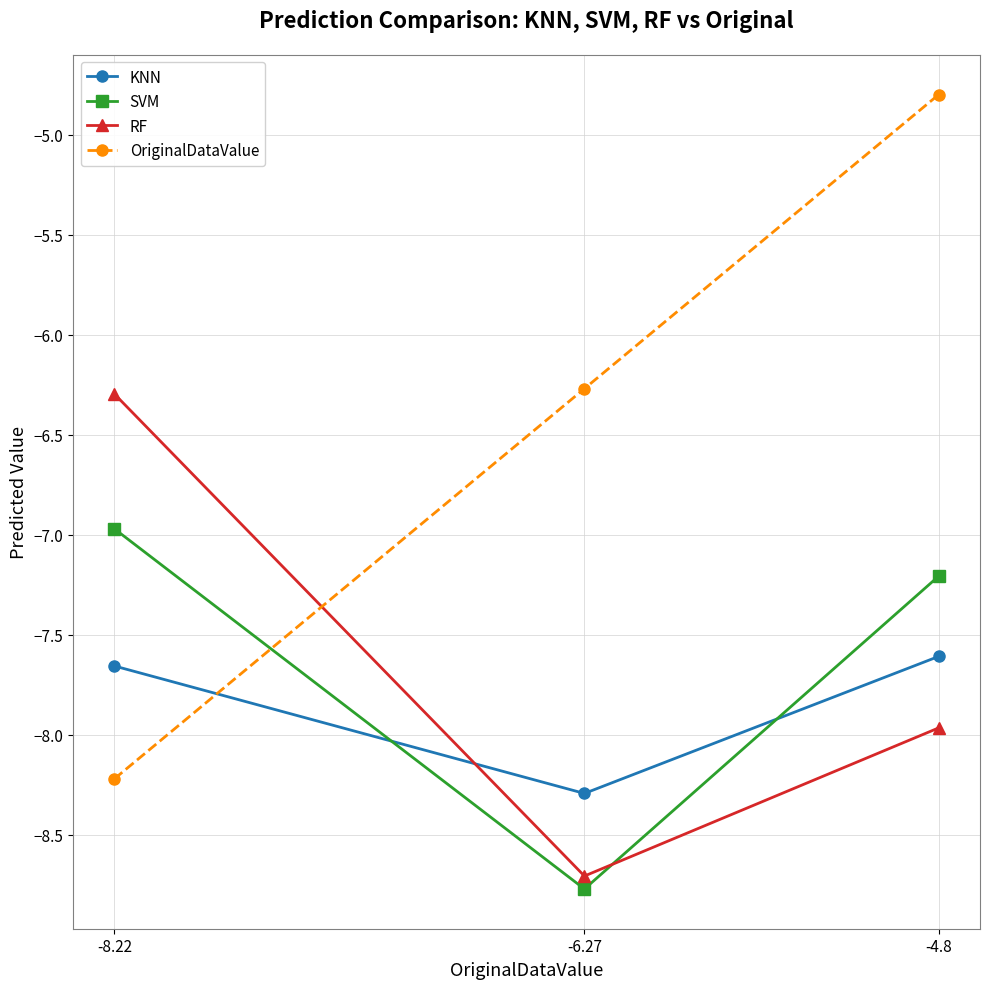

At which category is the sum across all series the highest?

-4.8